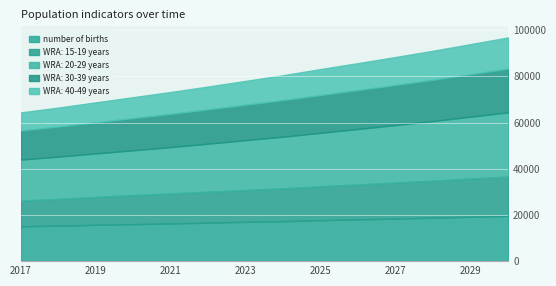

Which category has the lowest value in the number of births series?

2017